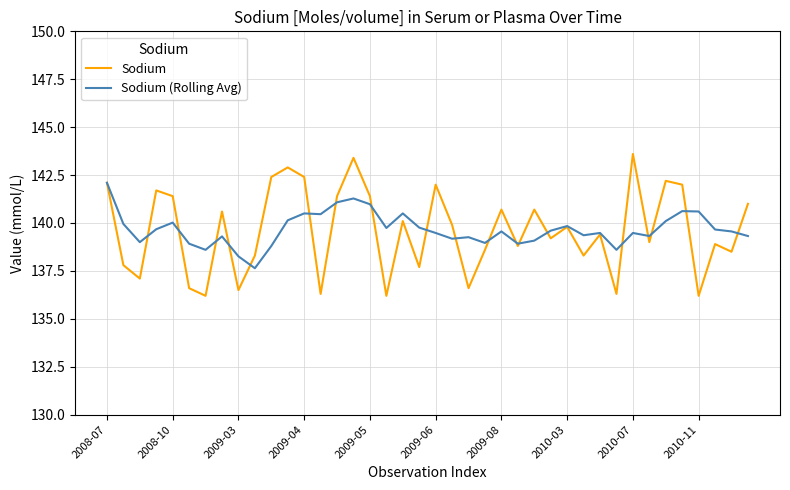

List the series in order of their peak value, highest first.

Sodium, Sodium (Rolling Avg)